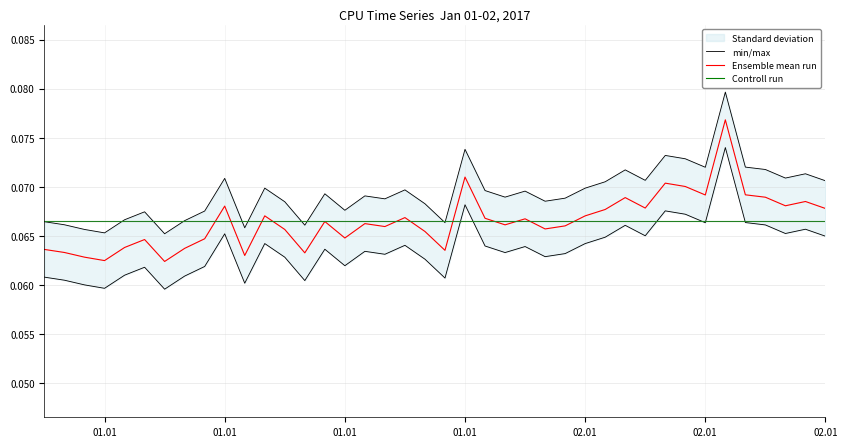

Is it true that the value at 2017-01-02 05:00:00 is 0.1?

False